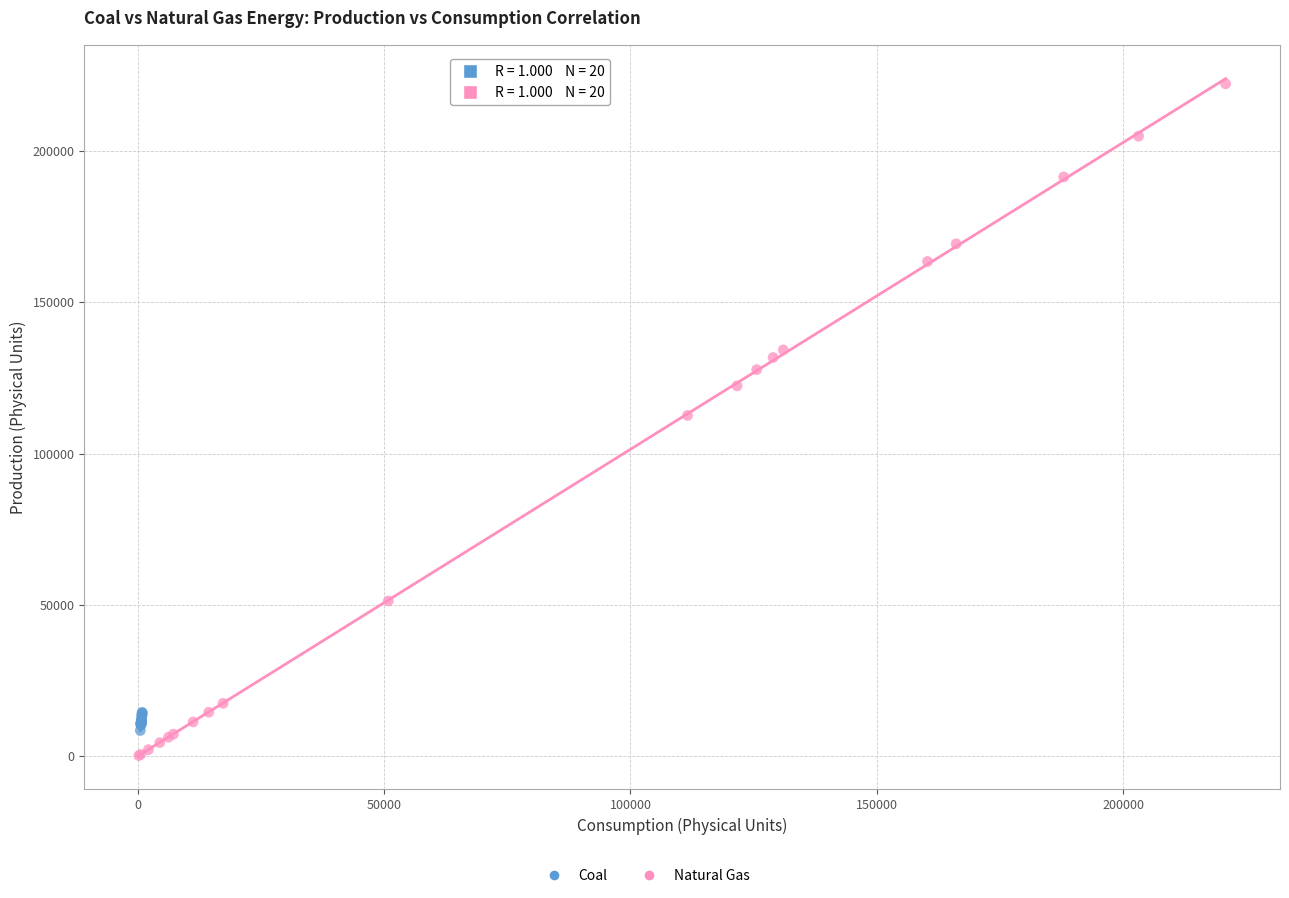

Which series contains the highest Y value?

Natural Gas